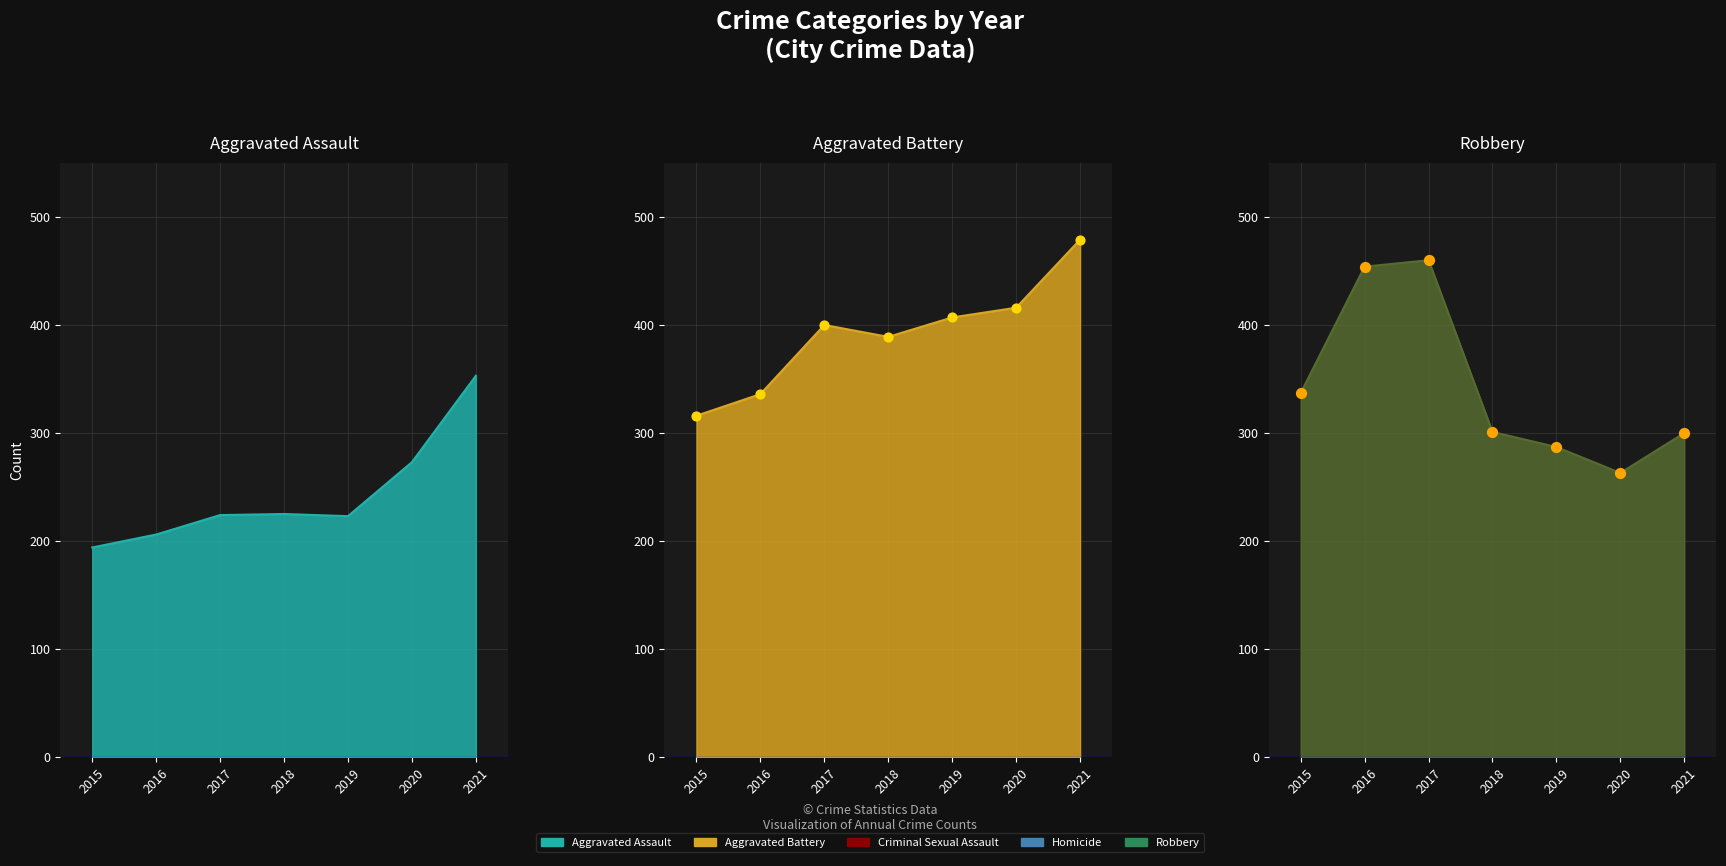

Which series has the largest total across all categories?

Aggravated Battery